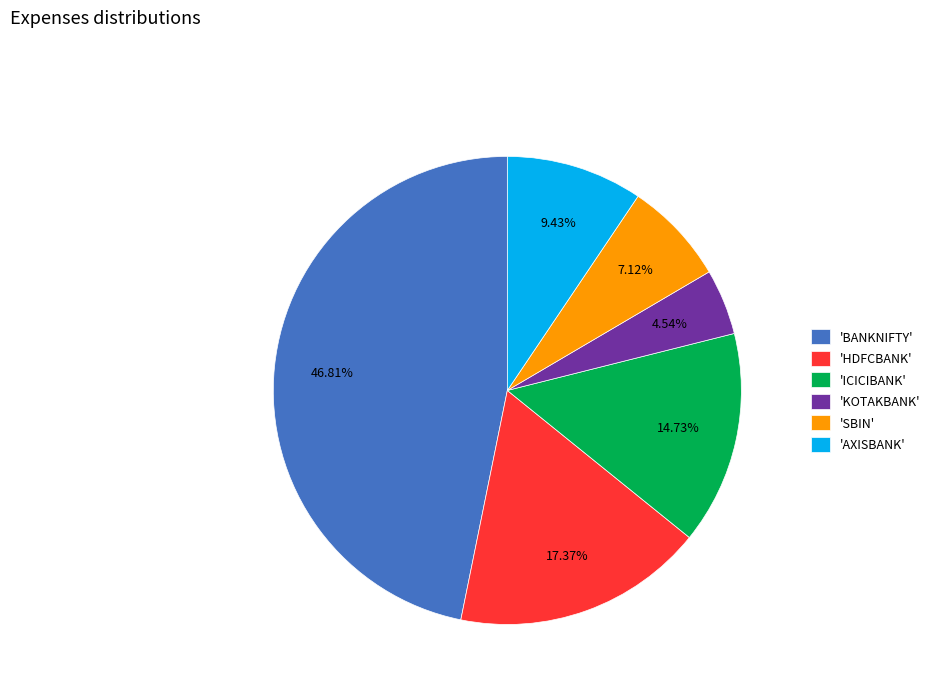

Is there a majority slice in this chart?

No